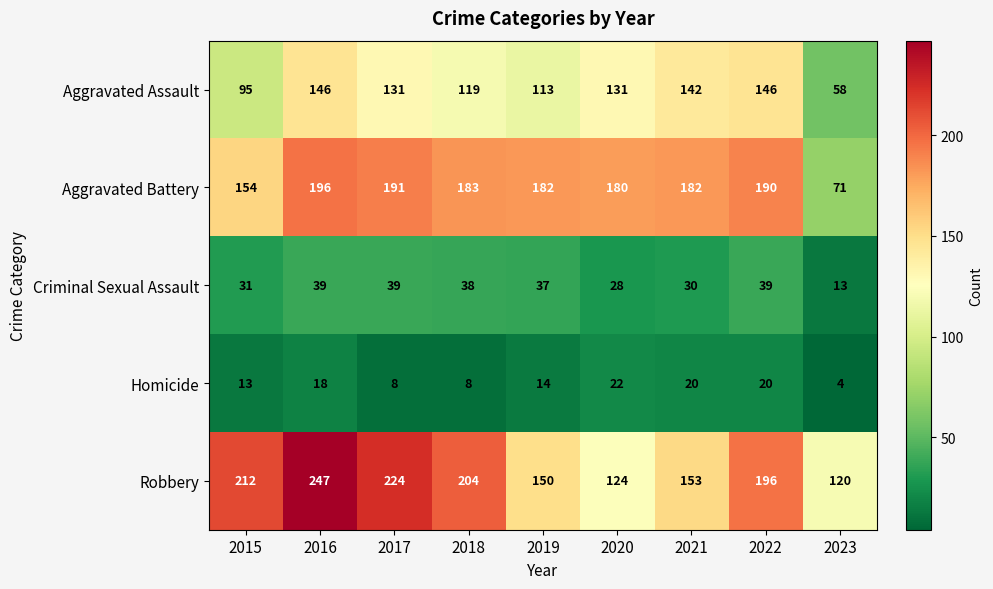

What is the total value across all series at 2020?

485